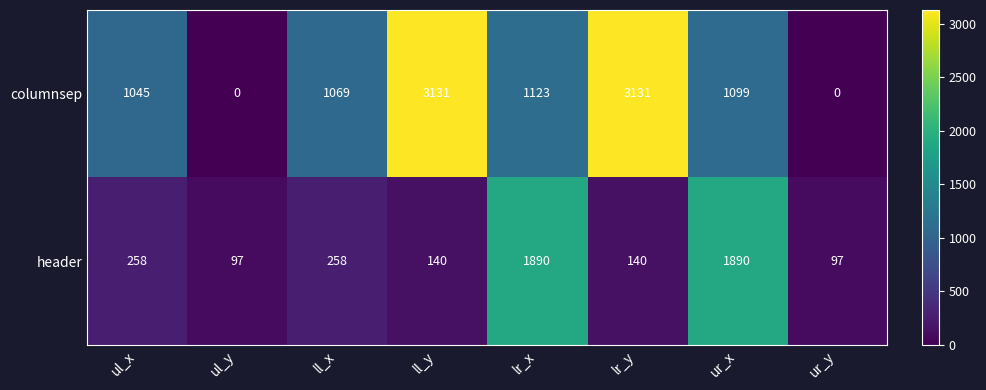

Reading left to right, transcribe all the data shown in this chart.

columnsep: 1045	0	1069	3131	1123	3131	1099	0
header: 258	97	258	140	1890	140	1890	97